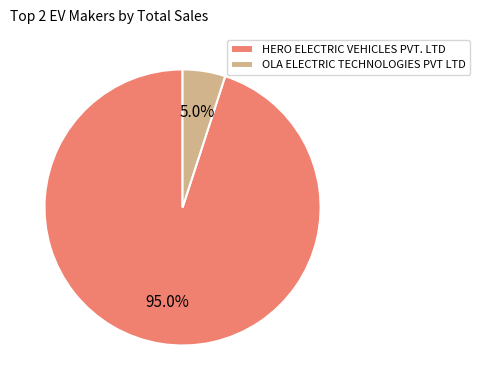

To the nearest percent, what portion does OLA ELECTRIC TECHNOLOGIES PVT LTD represent?

5%